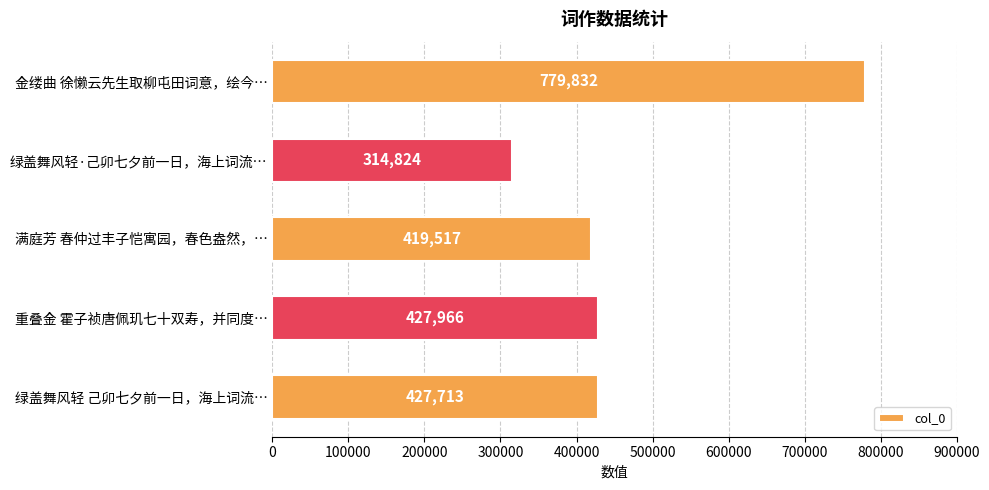

What is the difference between the second highest and minimum values?

113142